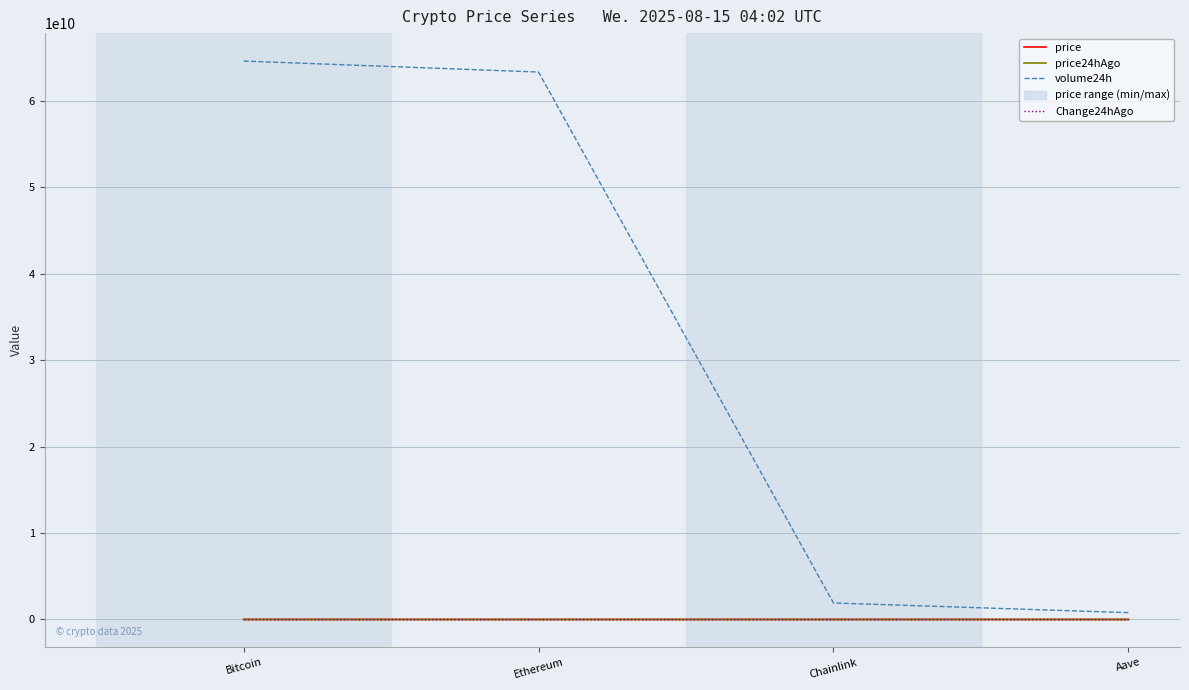

The price series shows 14.5 at Chainlink. True or false?

False